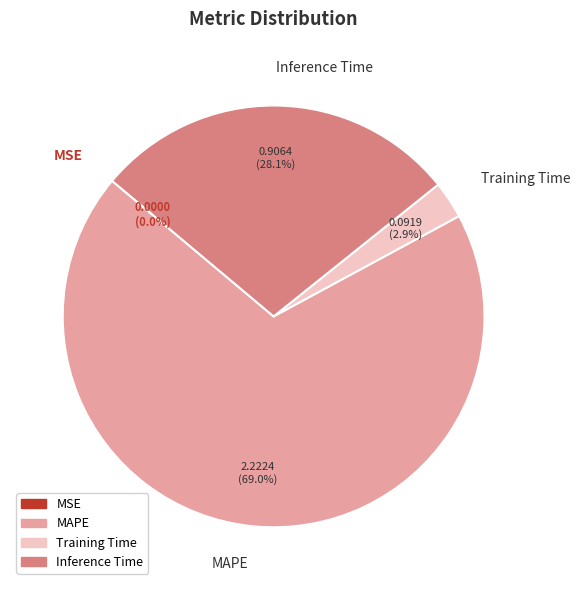

Between MAPE and Training Time, which is larger?

MAPE